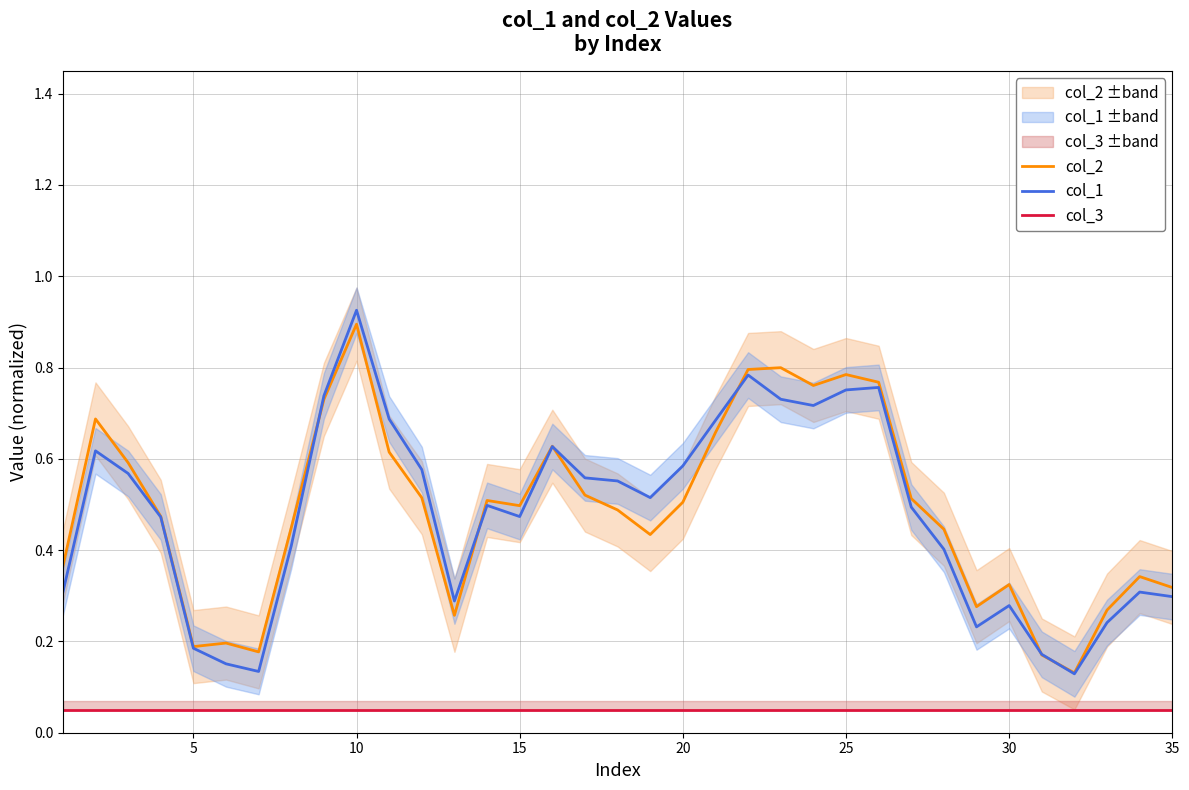

Does the chart have visible grid lines?

Yes